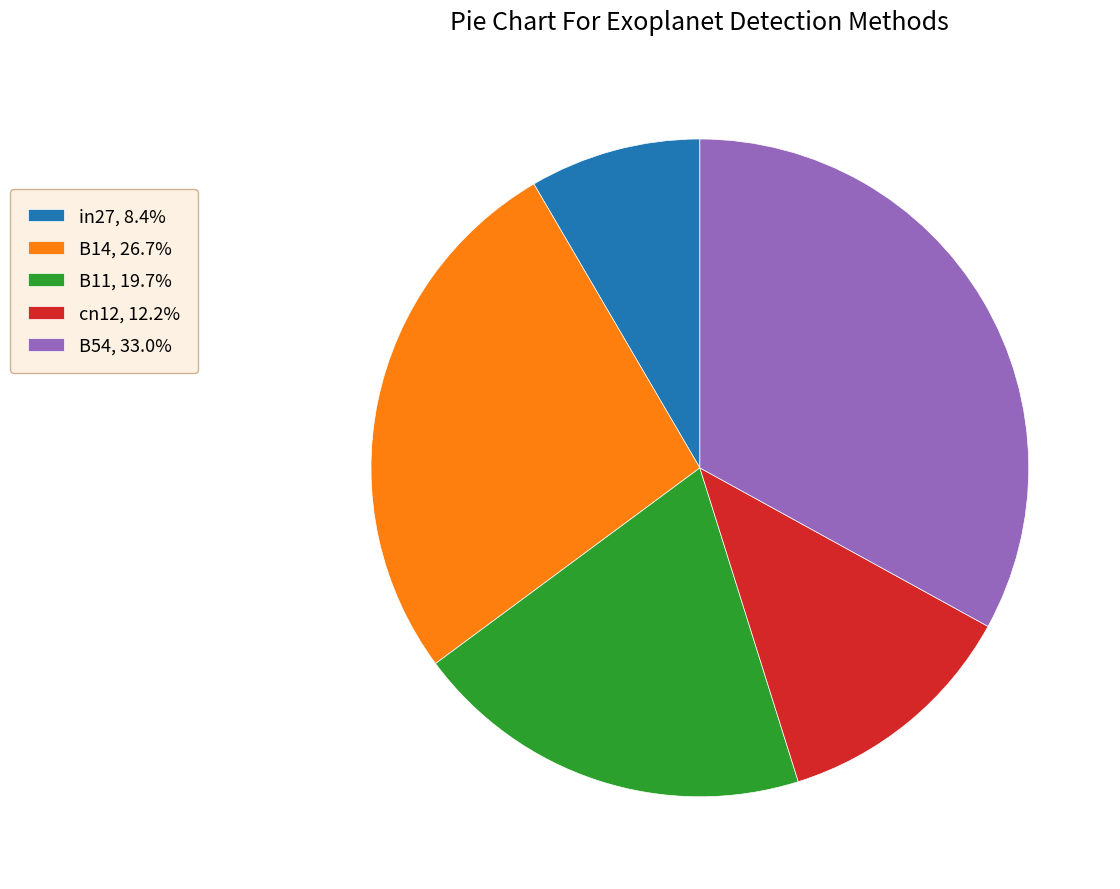

What is the largest slice in the pie chart?

B54